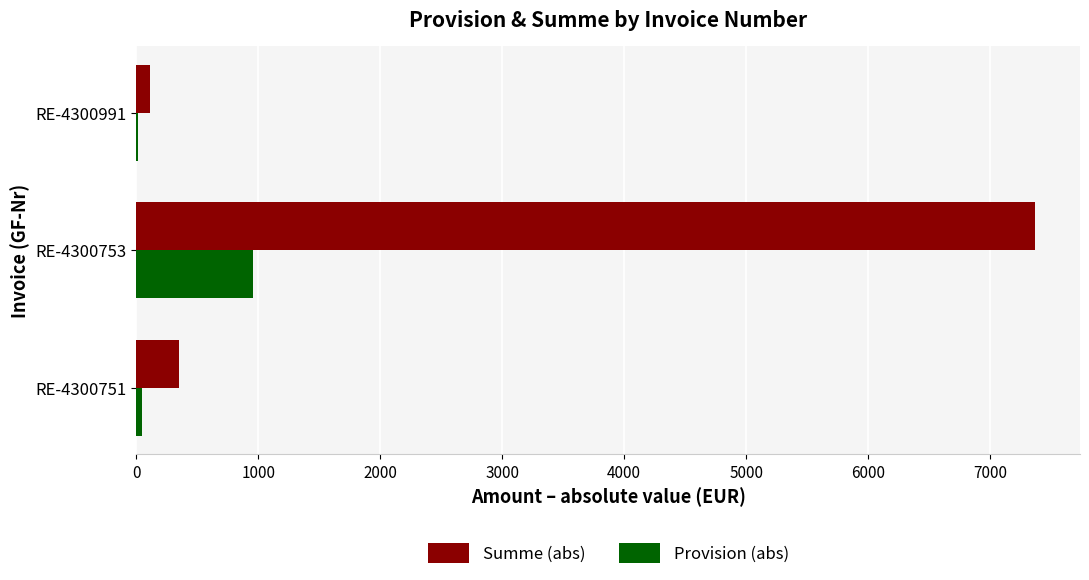

Which series changed the most between RE-4300751 and RE-4300753?

Summe (abs)